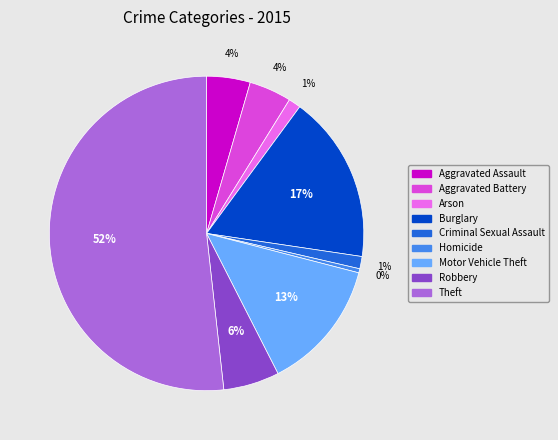

To the nearest percent, what portion does Arson represent?

1%